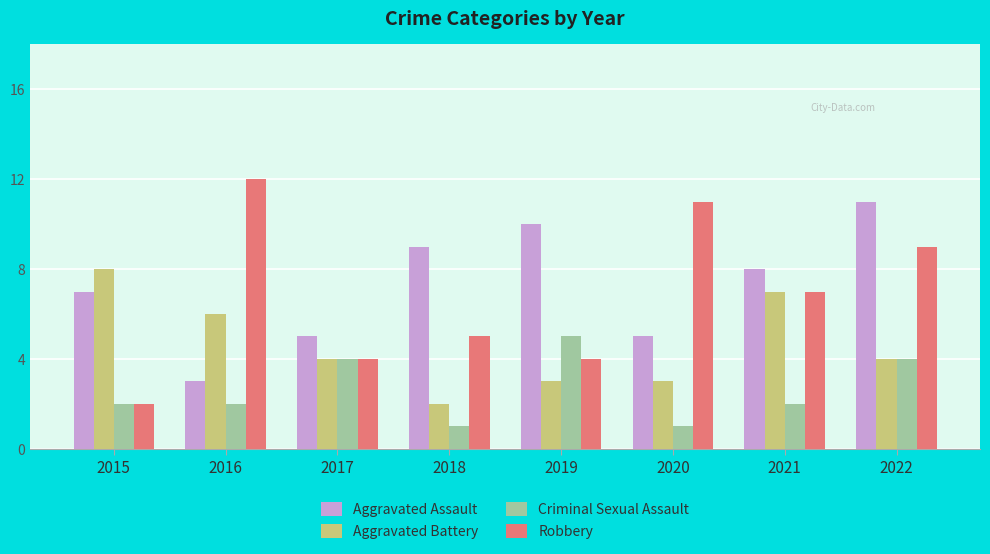

What is the sum of all Aggravated Battery values?

37